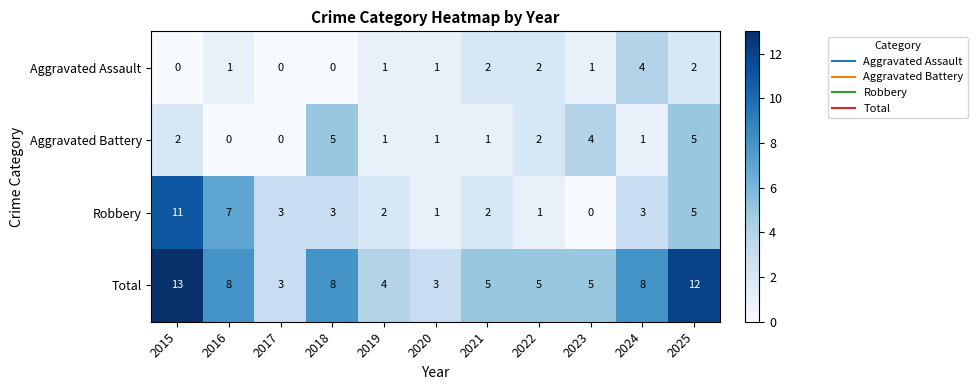

What is the spread (max minus min) of values at 2025?

10